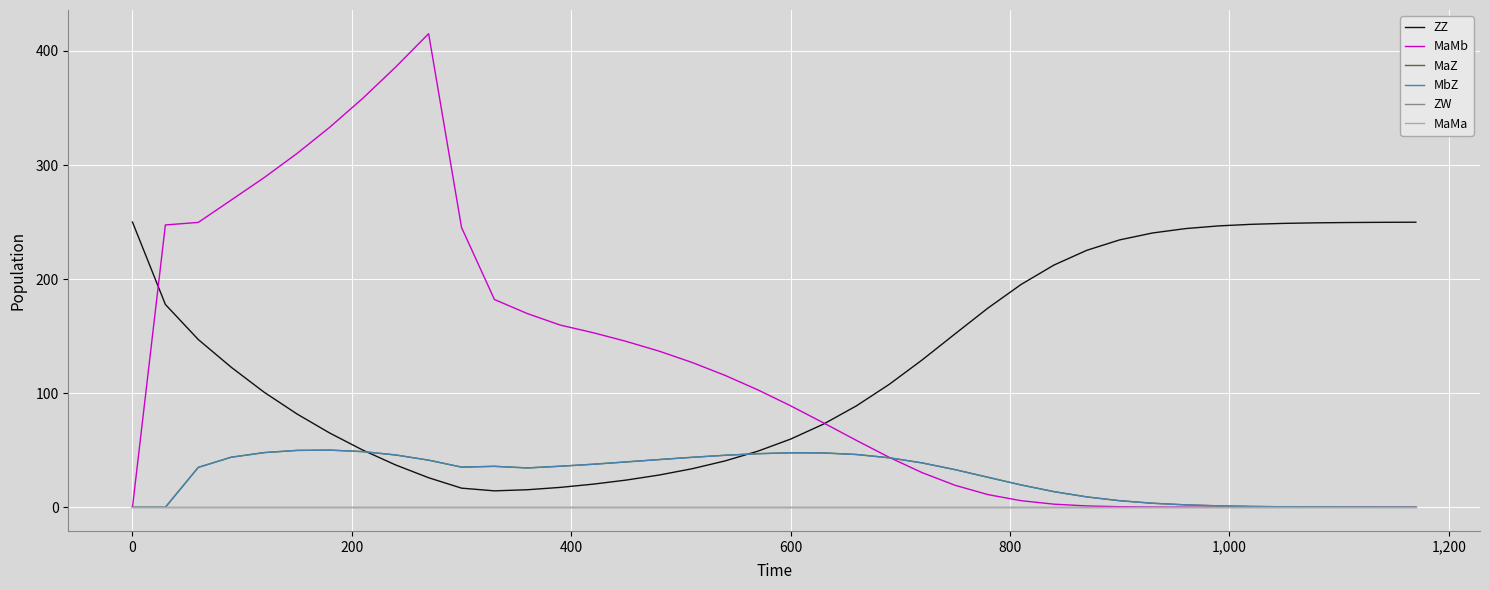

Does the chart have visible grid lines?

Yes